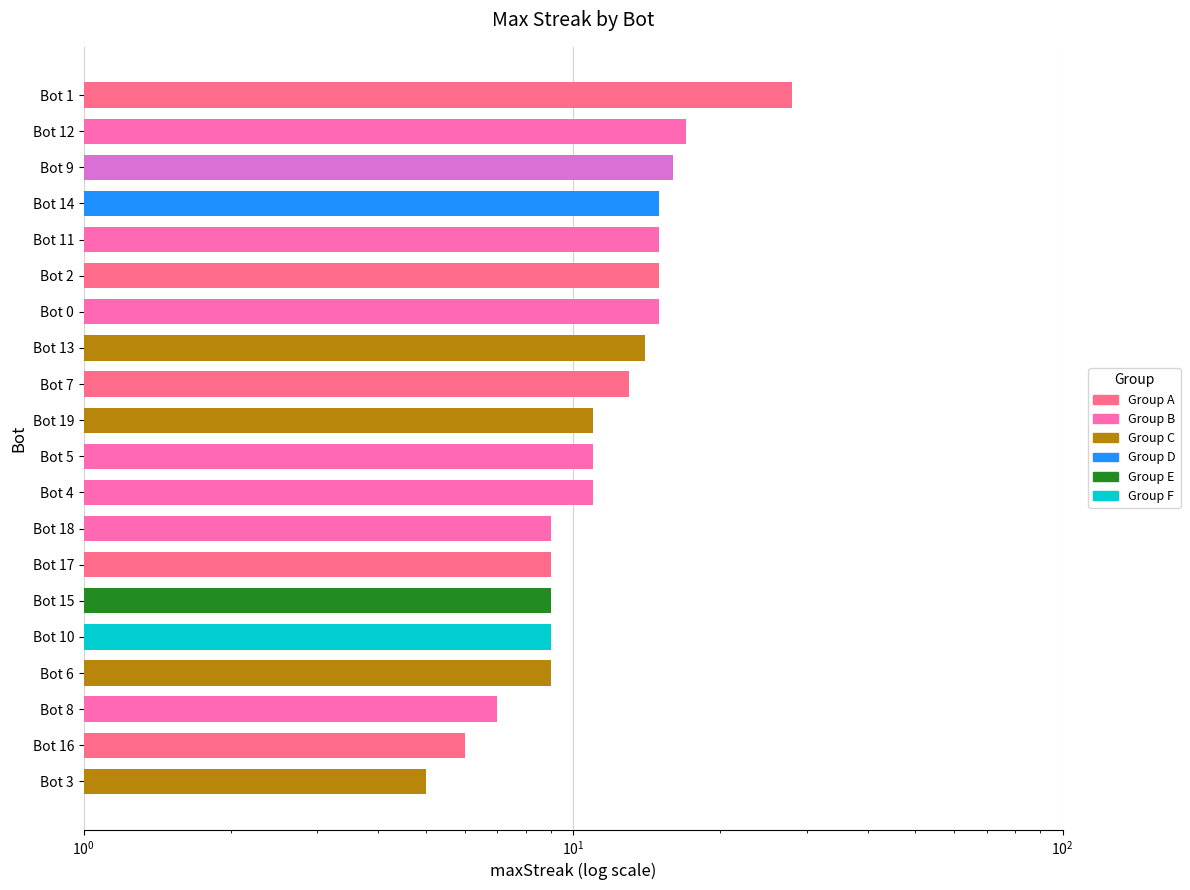

How many bars are there in total?

20